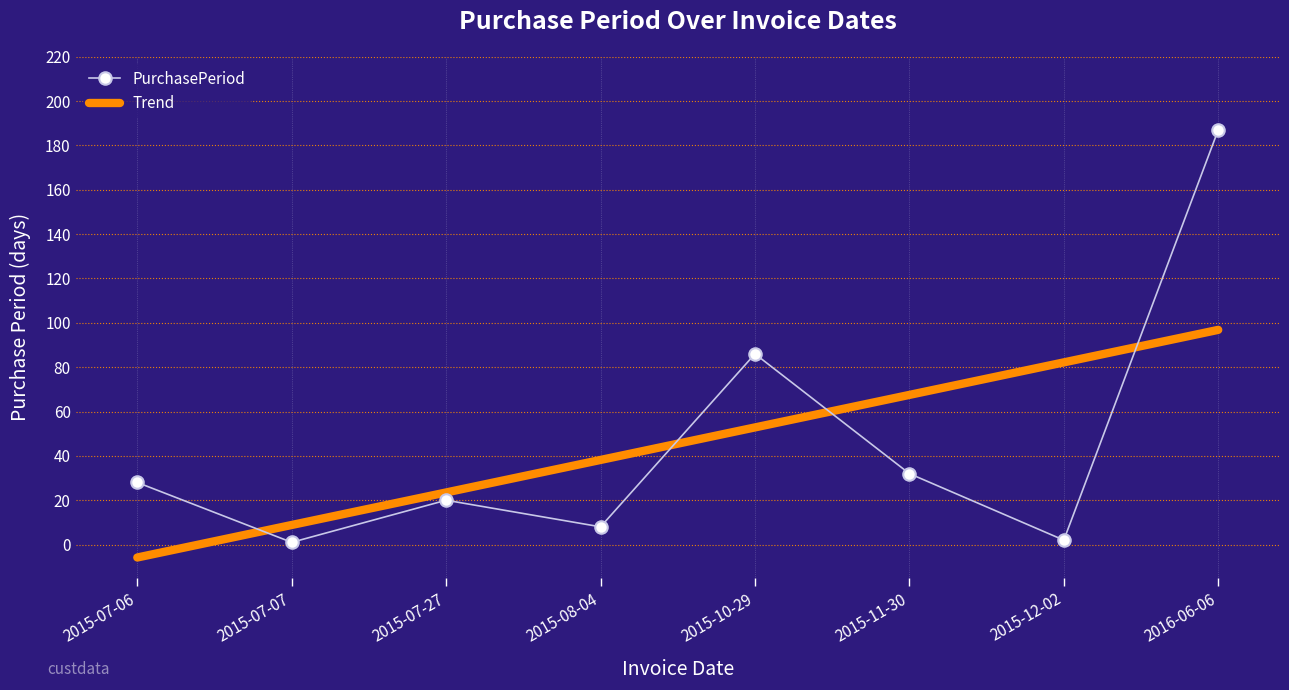

Which series ends up on top after the final intersection of Trend and PurchasePeriod?

PurchasePeriod